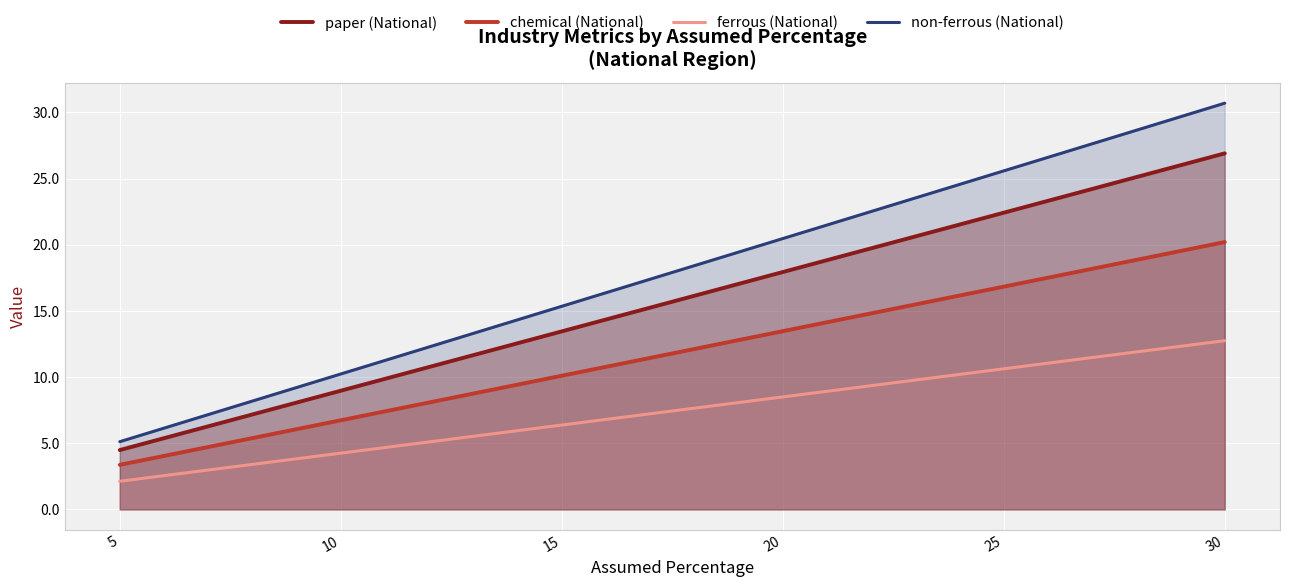

True or false: chemical (National) has a value of 13.5 at 20.

True